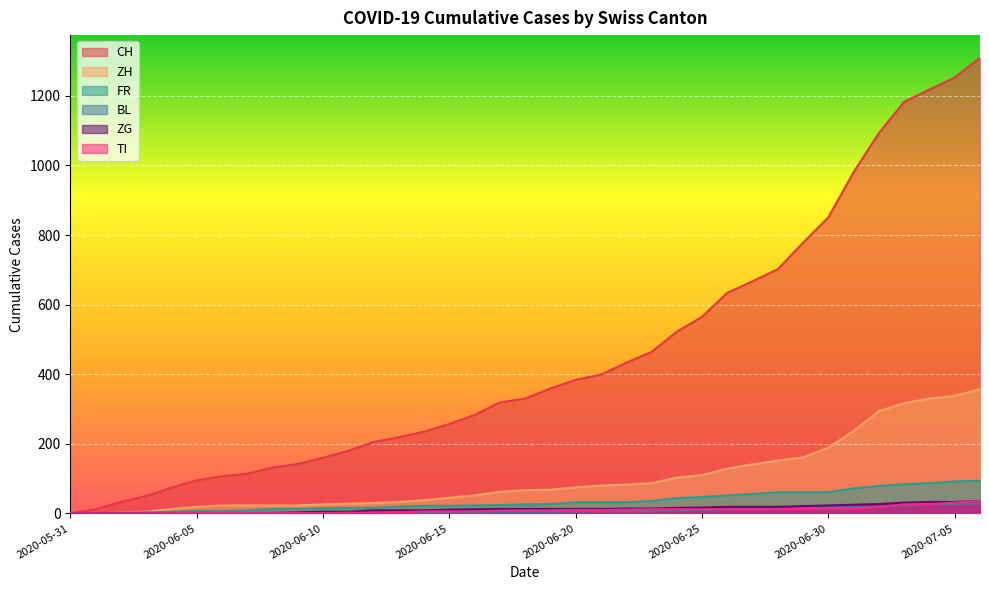

At 2020-07-01, list the series in order from smallest to largest.

TI, BL, ZG, FR, ZH, CH